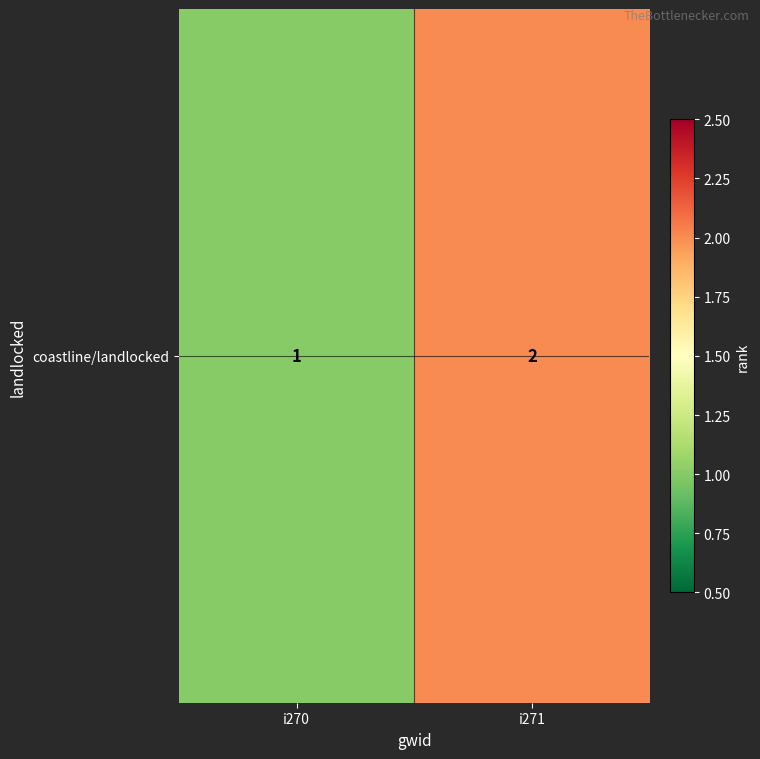

List the labels in order of value, smallest first.

i270, i271